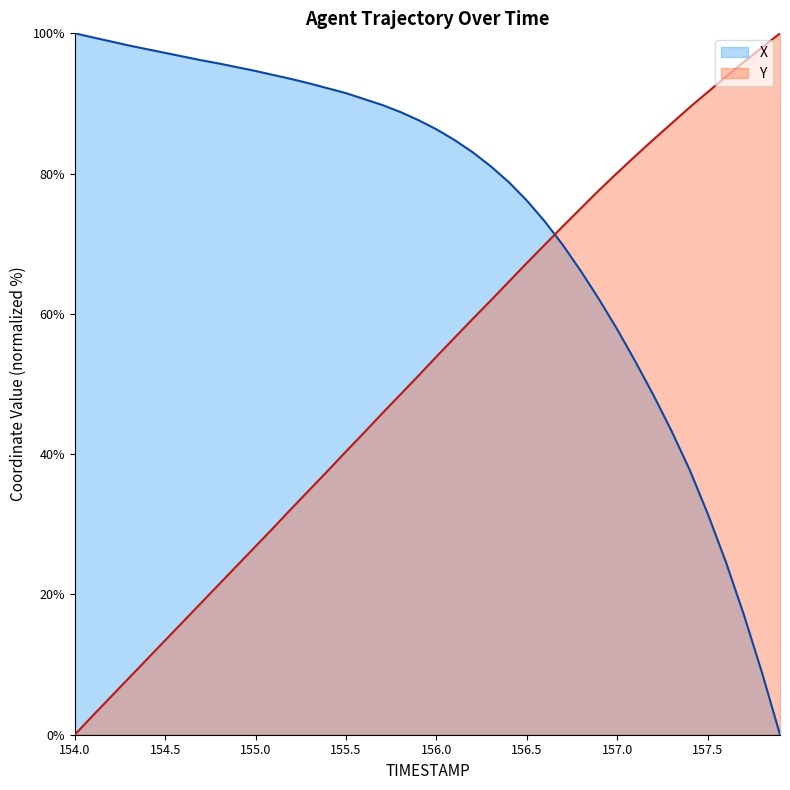

At 157.4, list the series in order from smallest to largest.

X, Y